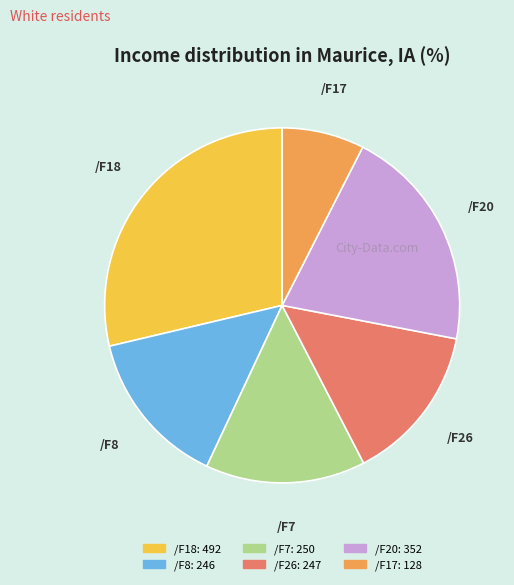

Is it true that /F20 is 35% of the pie?

False